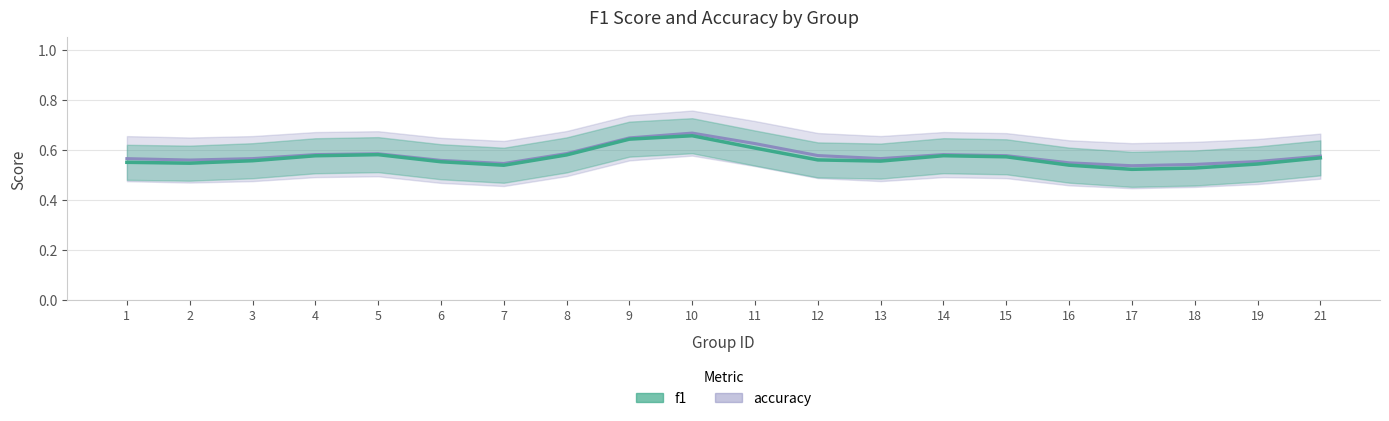

What is the maximum value shown in the chart?

0.7